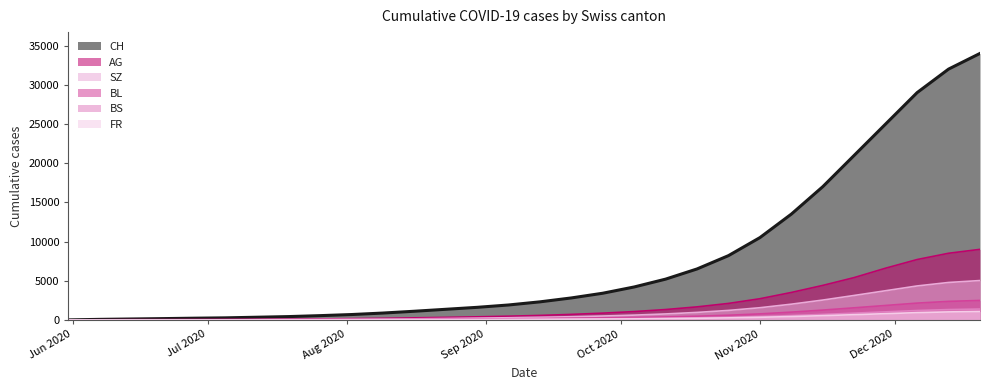

The value of BS at 2020-06-21 is 5. True or false?

False